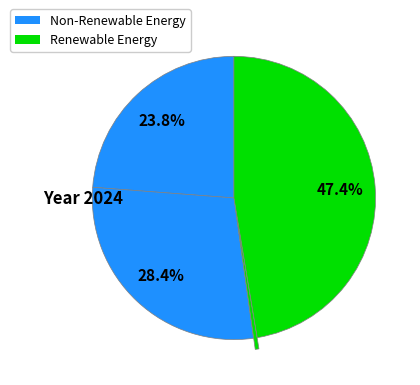

Count the number of slices in the pie.

4